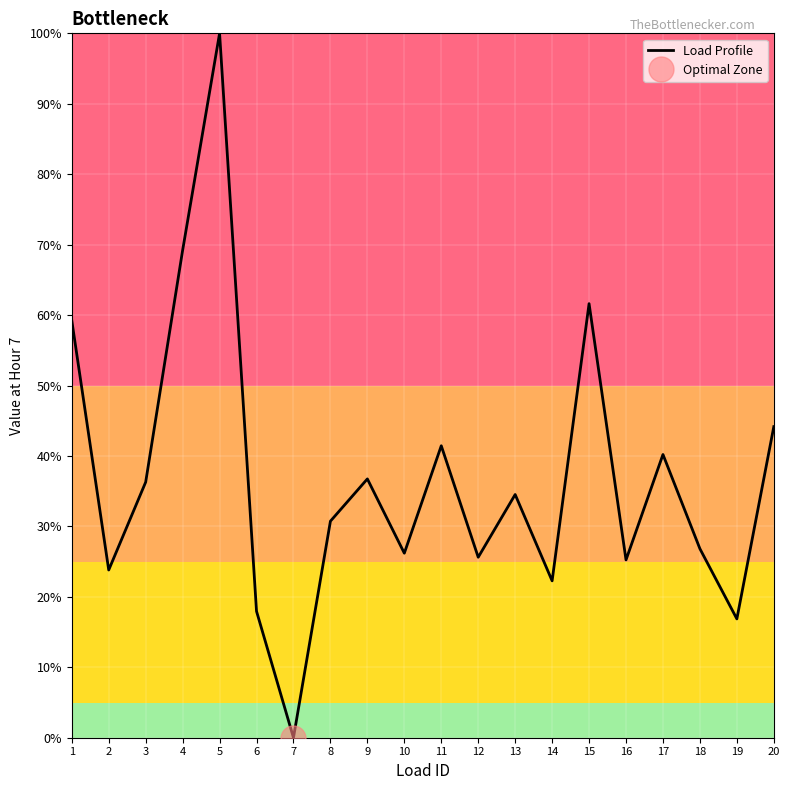

Read the value at 4.

69.2